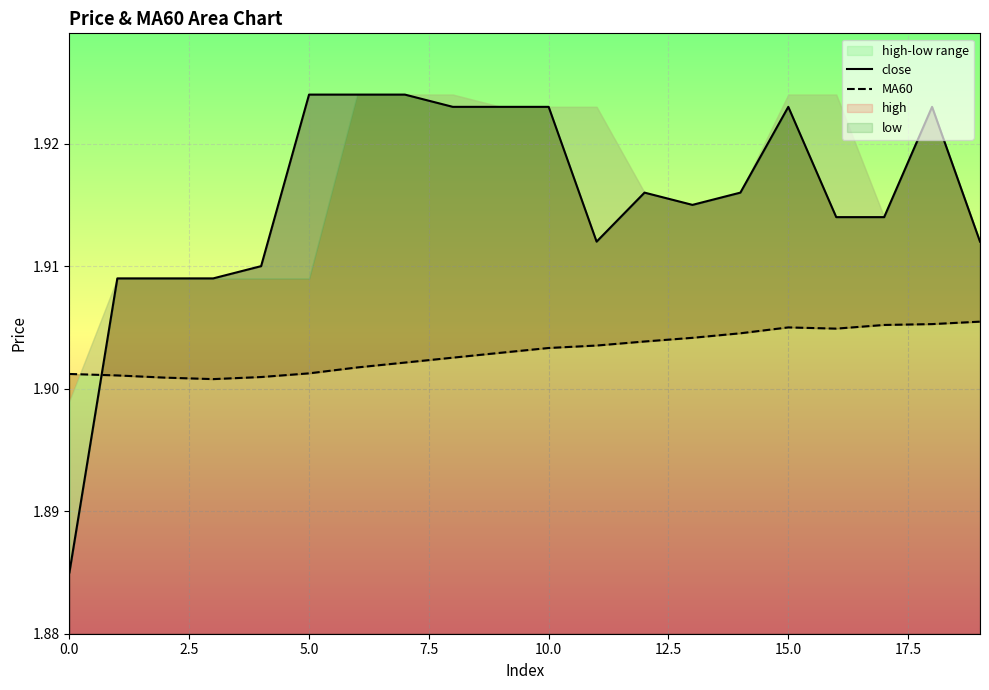

Read the close value at 14.

1.9